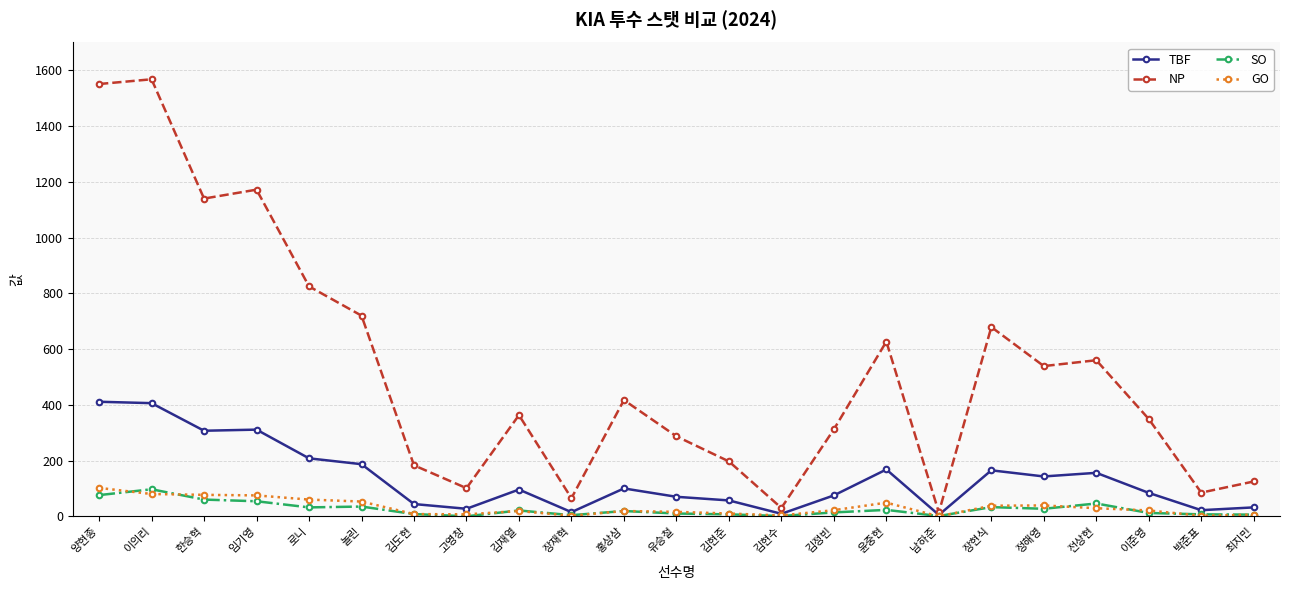

The value of TBF at 김재열 is 96. True or false?

True